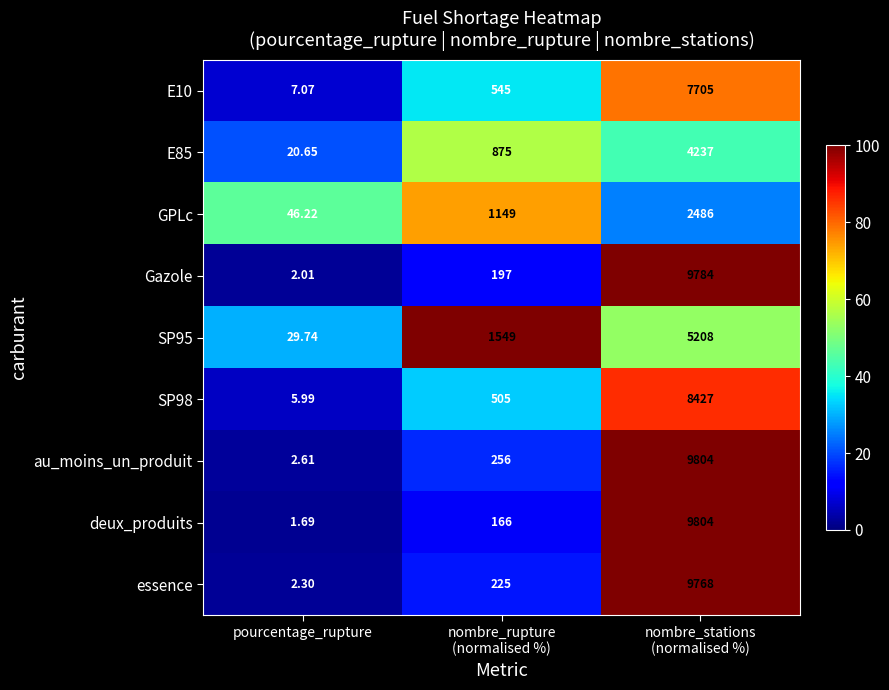

What is the spread (max minus min) of values at nombre_rupture
(normalised %)?

1383.0